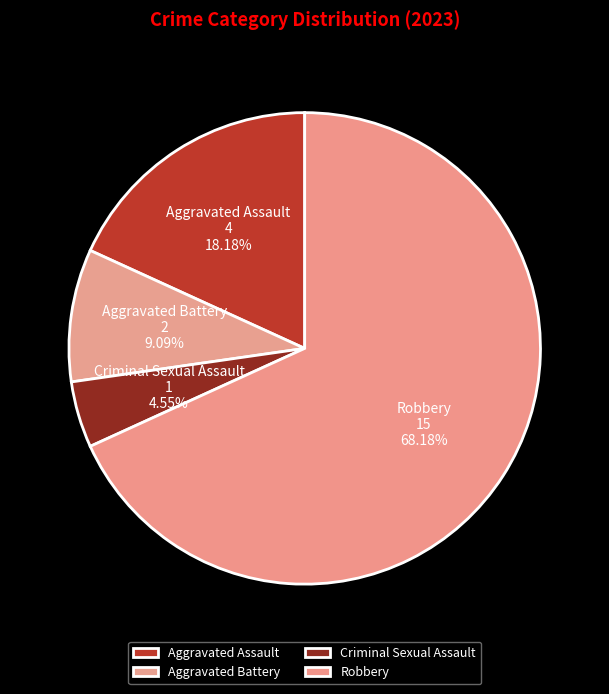

To the nearest percent, what percentage of the pie is Robbery?

68%